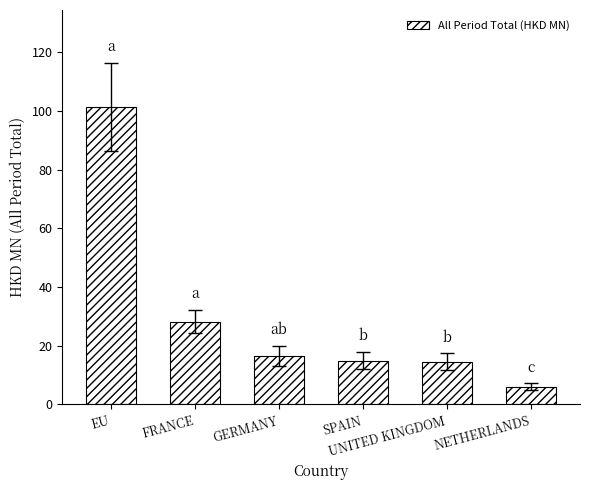

Between SPAIN and GERMANY, which is larger?

GERMANY